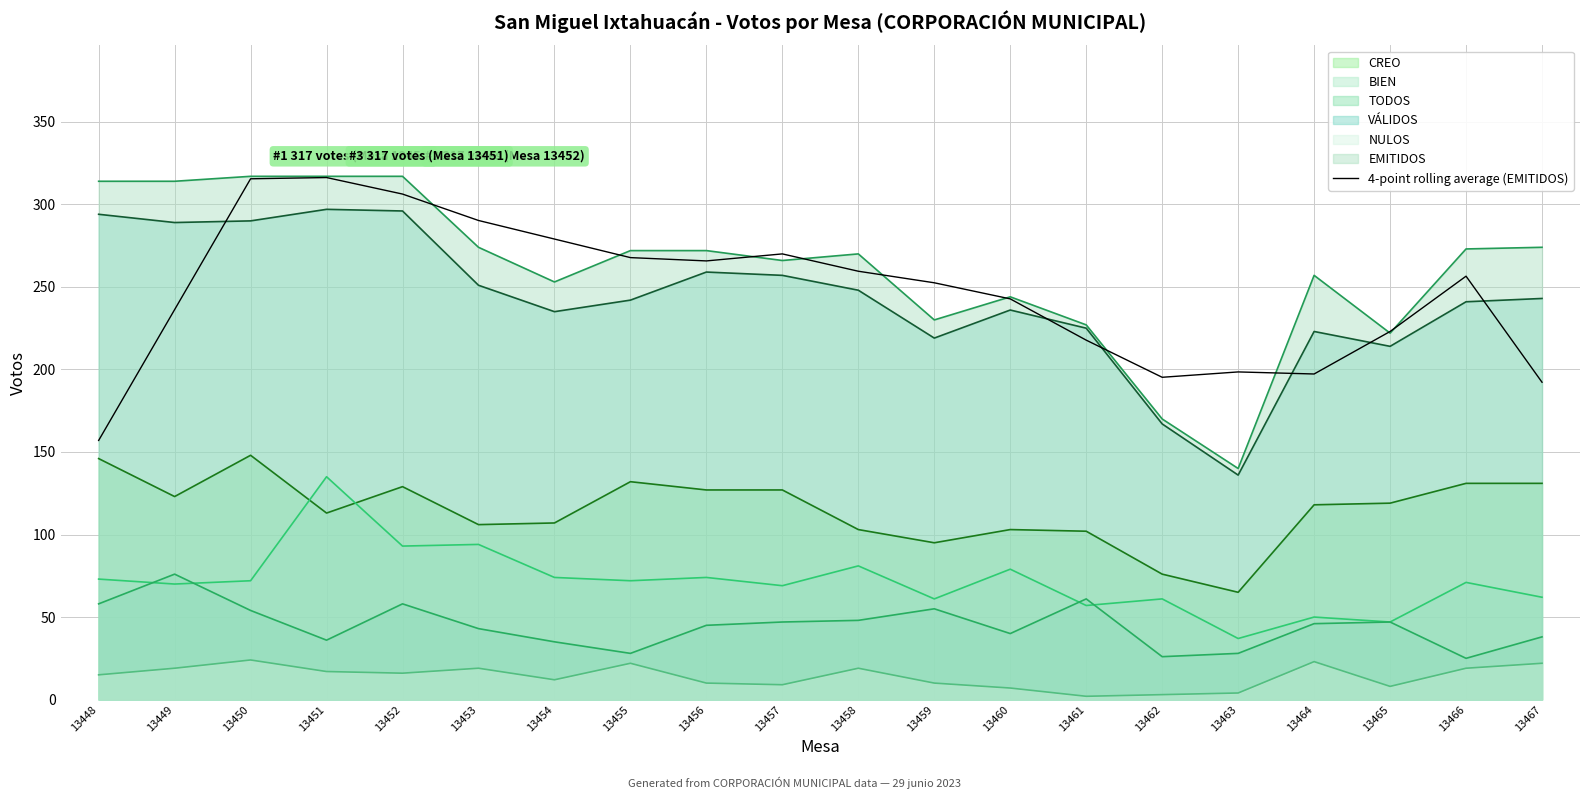

The EMITIDOS series shows 123.3 at 13454. True or false?

False